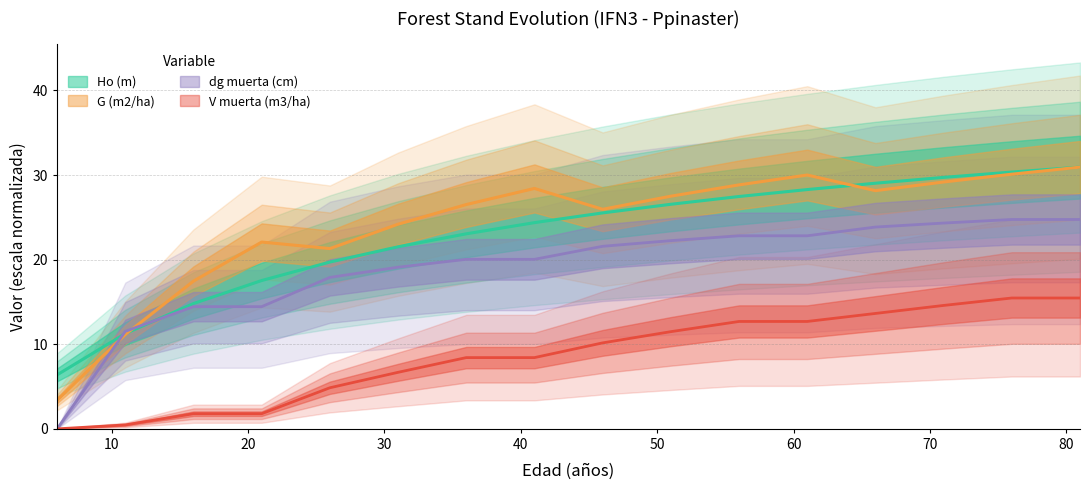

True or false: V muerta (m3/ha) has a value of 6.7 at 31.

True